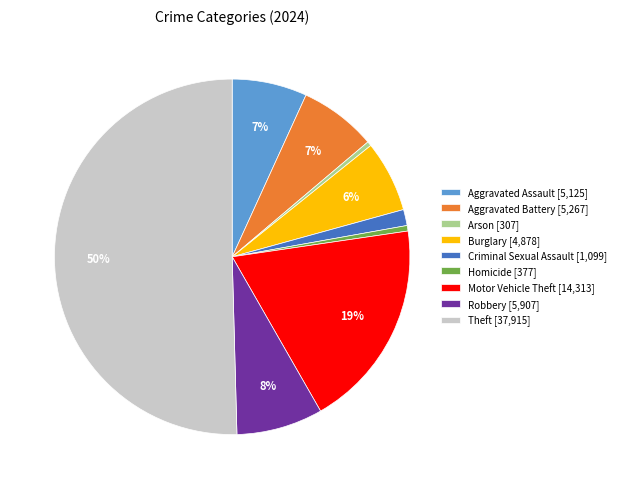

To the nearest percent, what is the average slice percentage?

11%